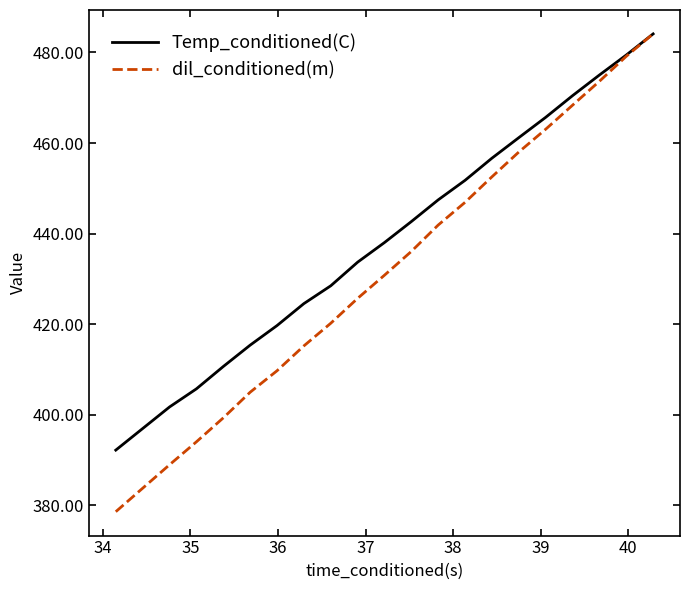

What is the highest value of the Temp_conditioned(C) series?

484.1